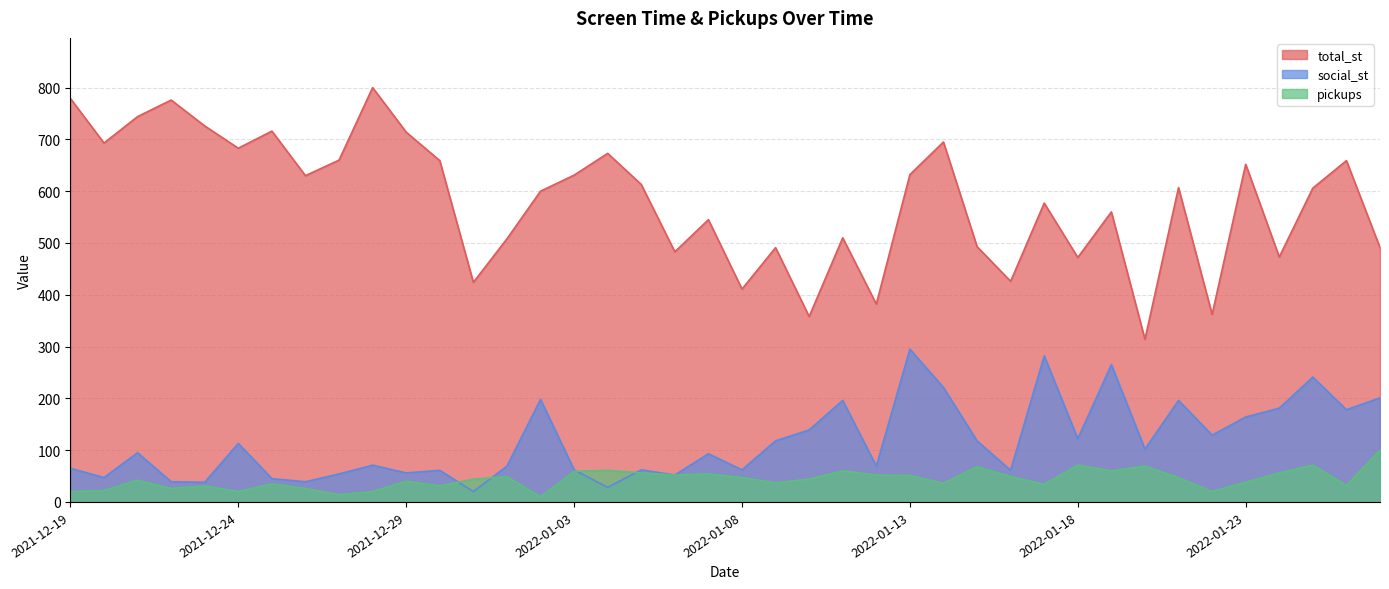

True or false: social_st and total_st intersect in this chart.

False